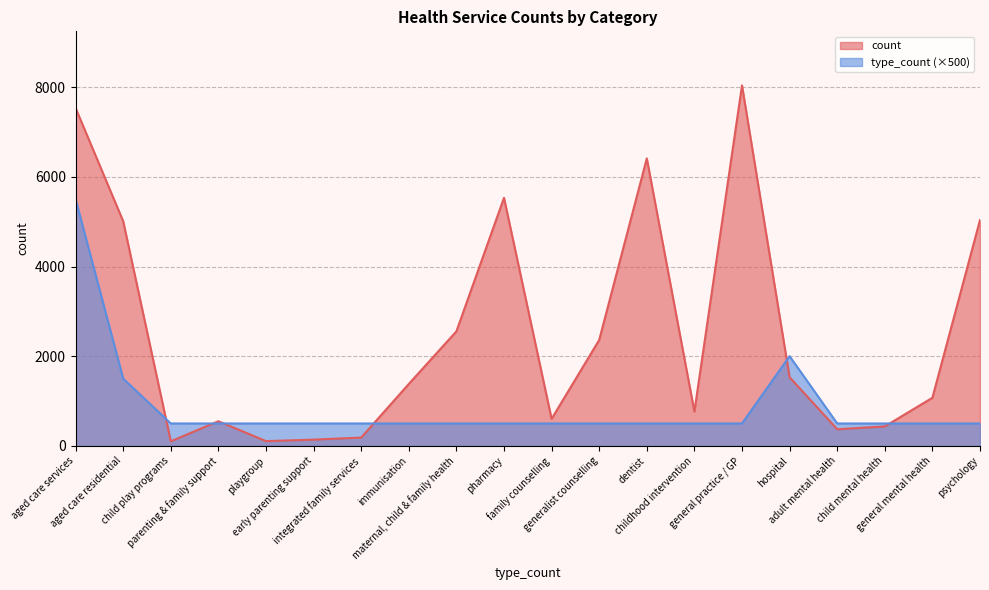

What is the label of the 18th point from the right?

child play programs